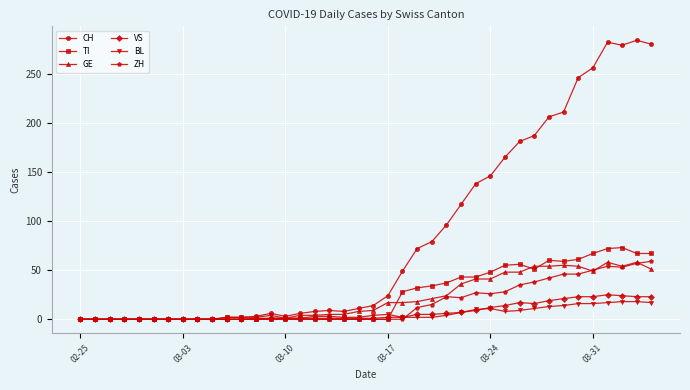

What is the highest value of the ZH series?

59